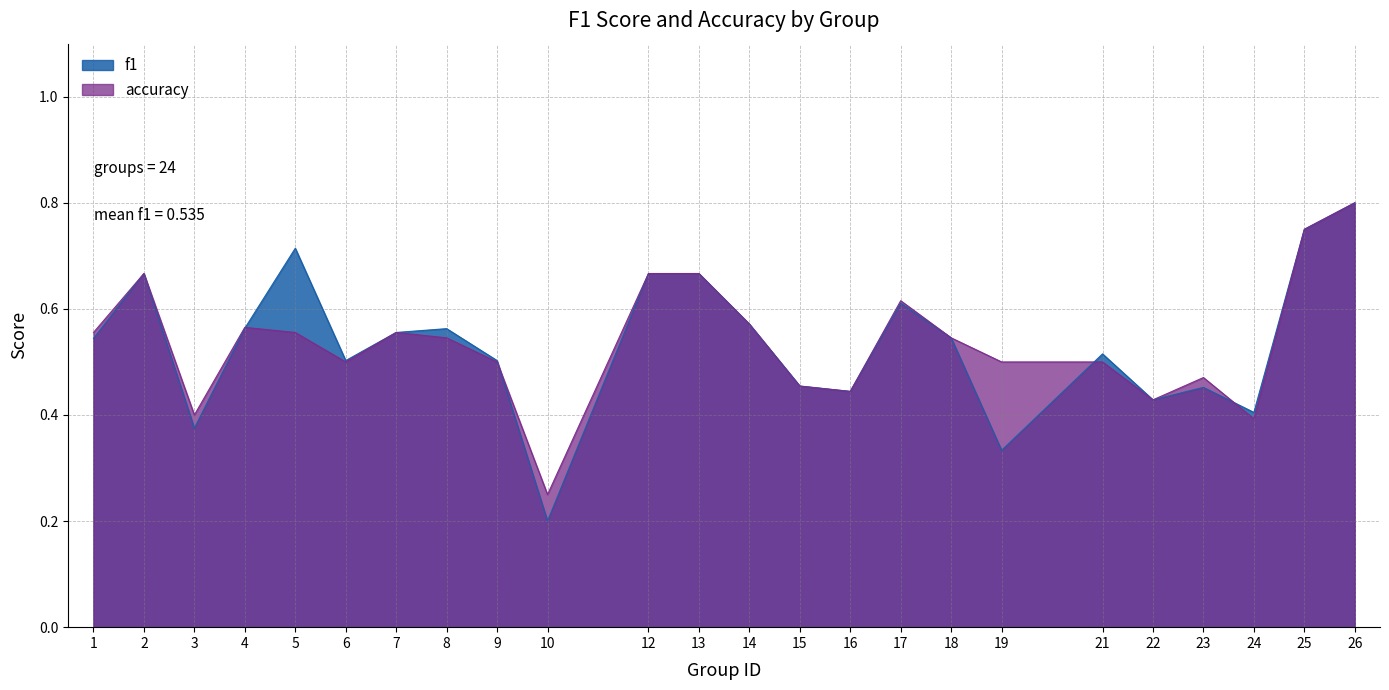

Which has a higher value, 4 or 7?

4